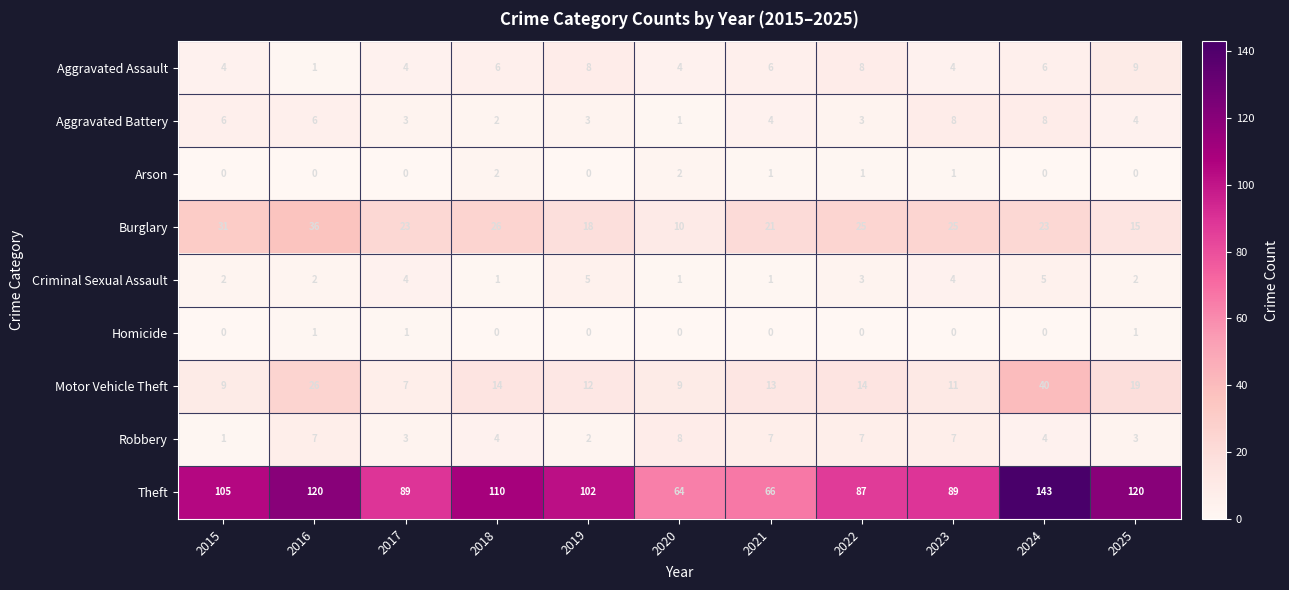

At which category is the sum across all series the highest?

2024